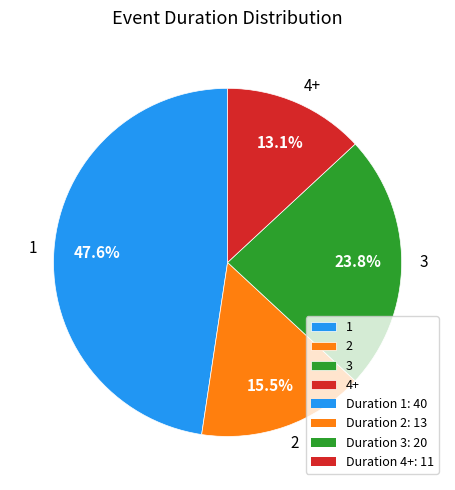

How many slices are in this pie chart?

4